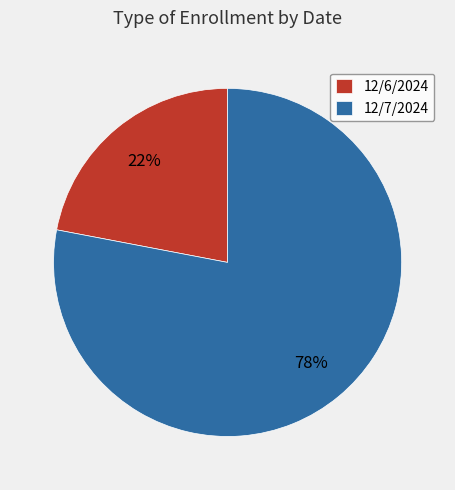

What is the largest slice in the pie chart?

12/7/2024